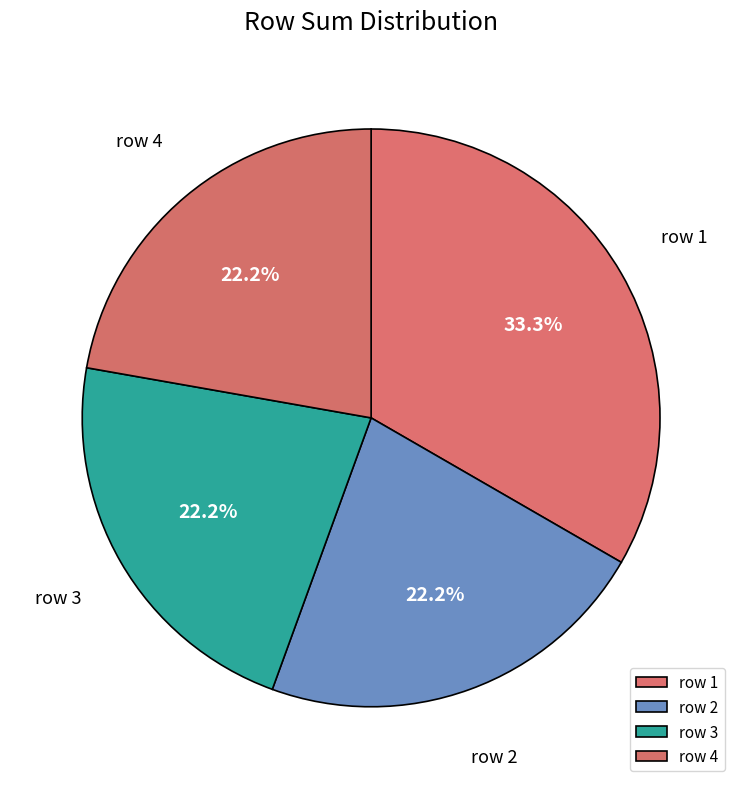

Does any single category account for the majority?

No